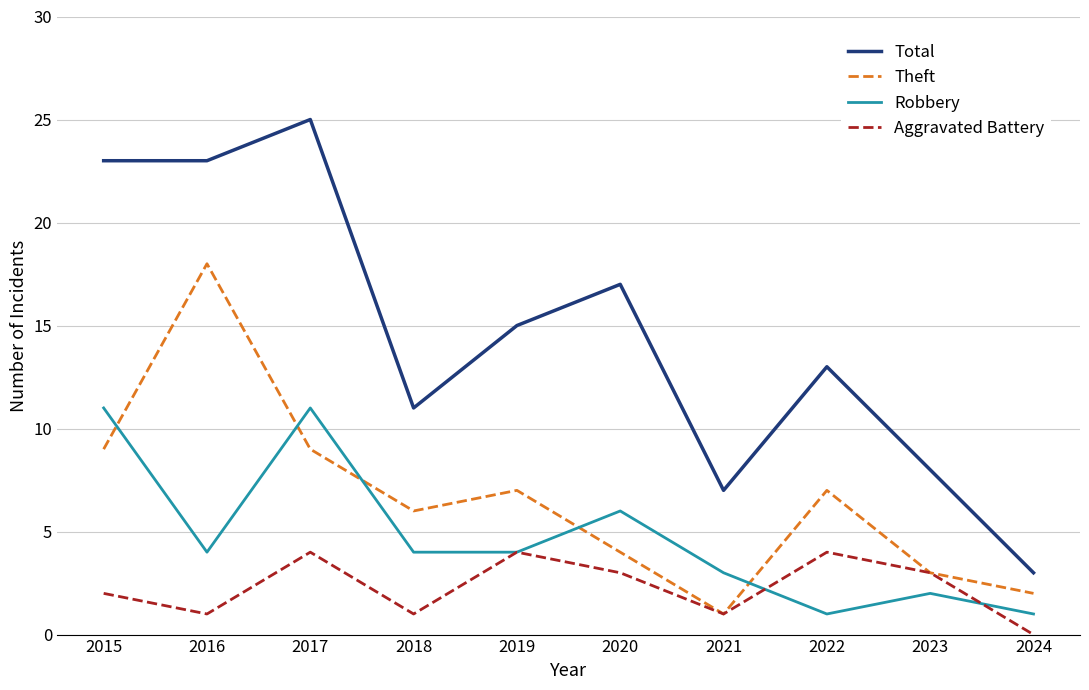

List the series in order of their overall mean, lowest first.

Aggravated Battery, Robbery, Theft, Total